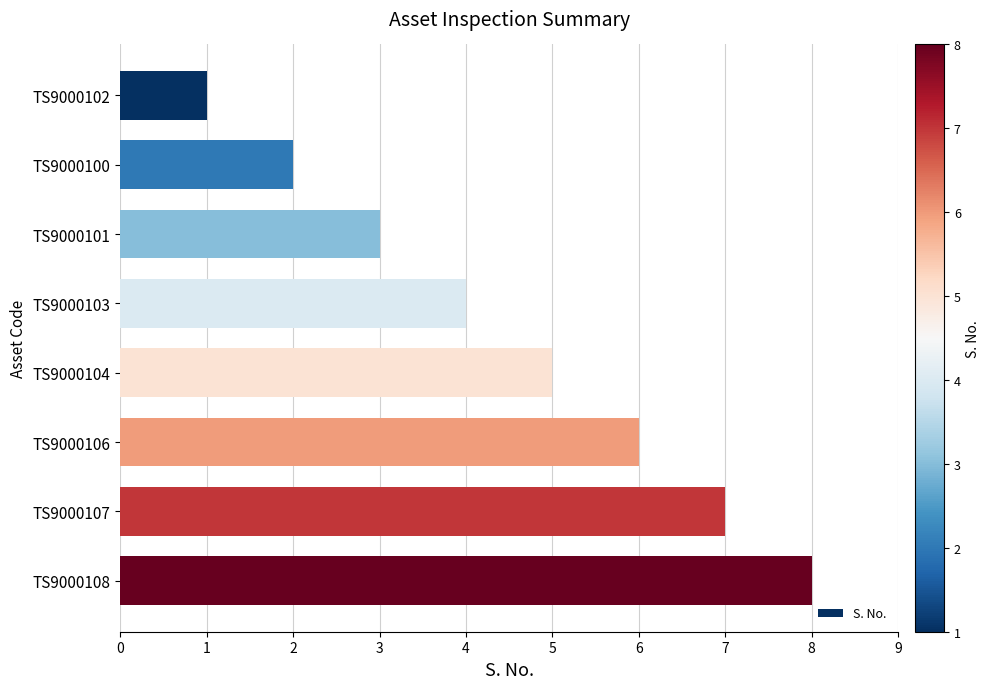

How many values are below 5?

4